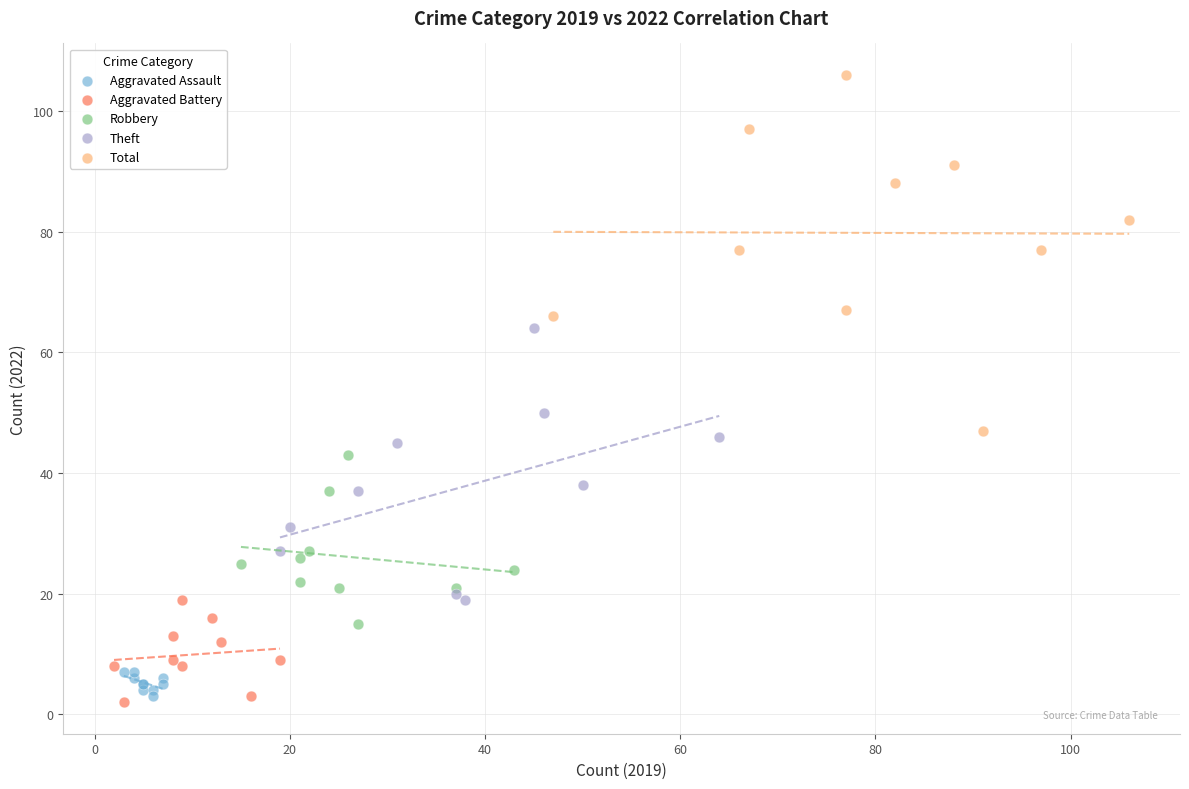

Which series contains the highest Y value?

Total